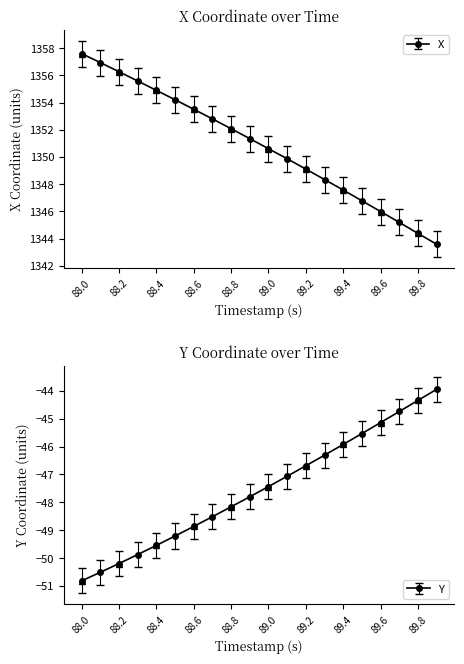

What position from the right is 88.4?

16